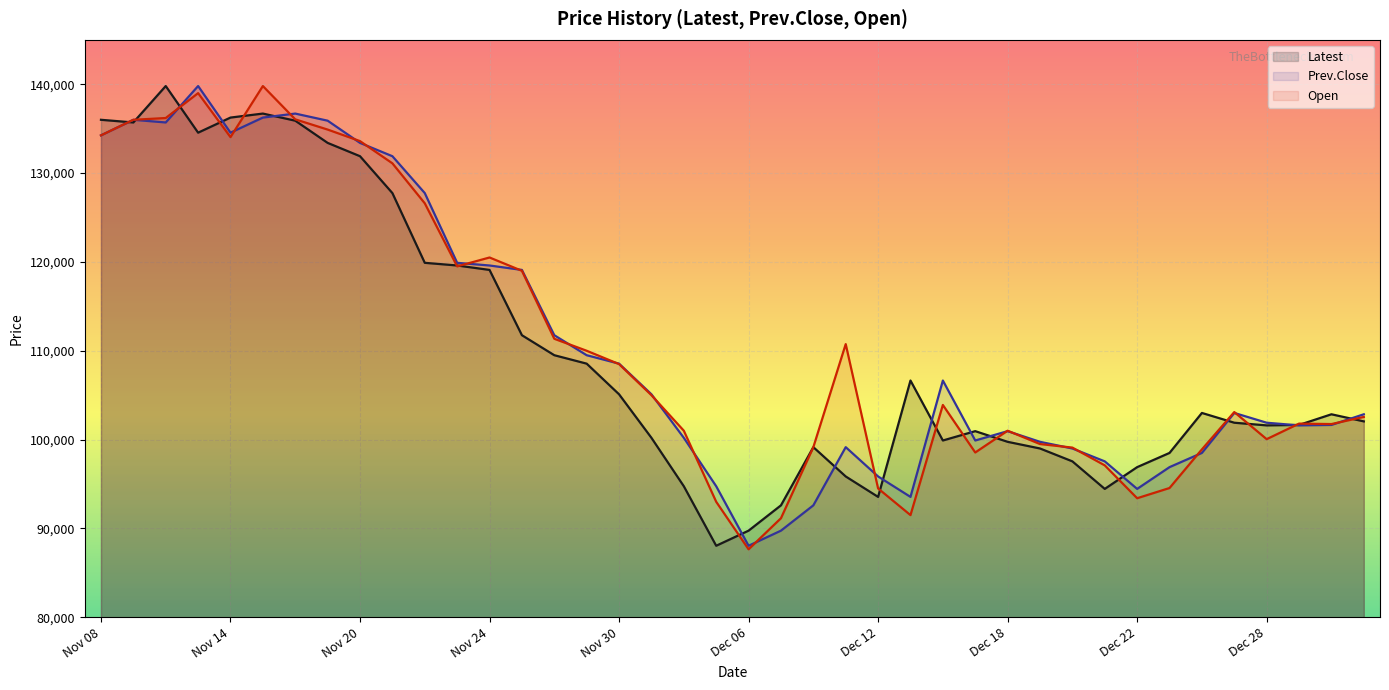

True or false: Open has more than 2 points higher than both neighbors.

True